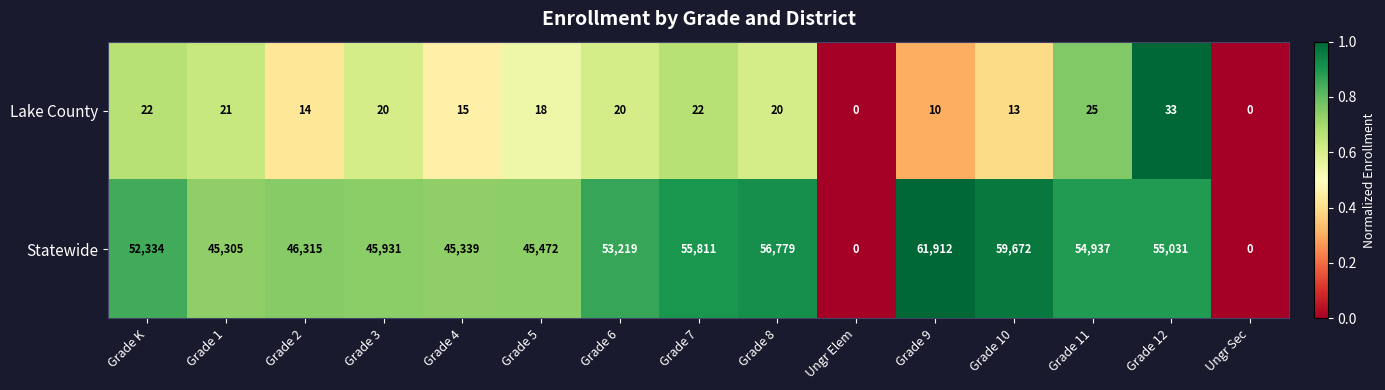

How many series are shown in this chart?

2